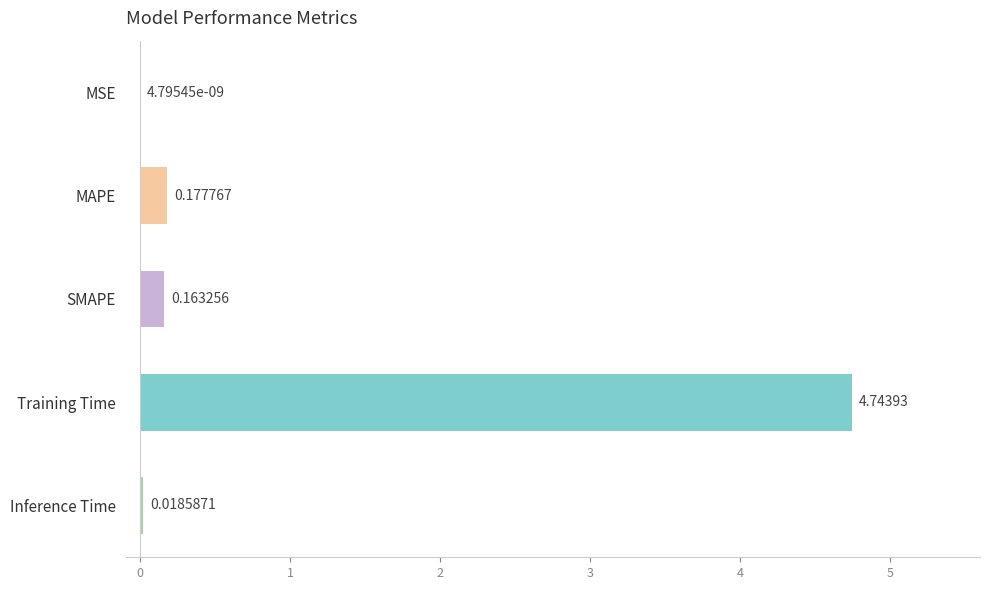

Which has a higher value, MSE or Training Time?

Training Time